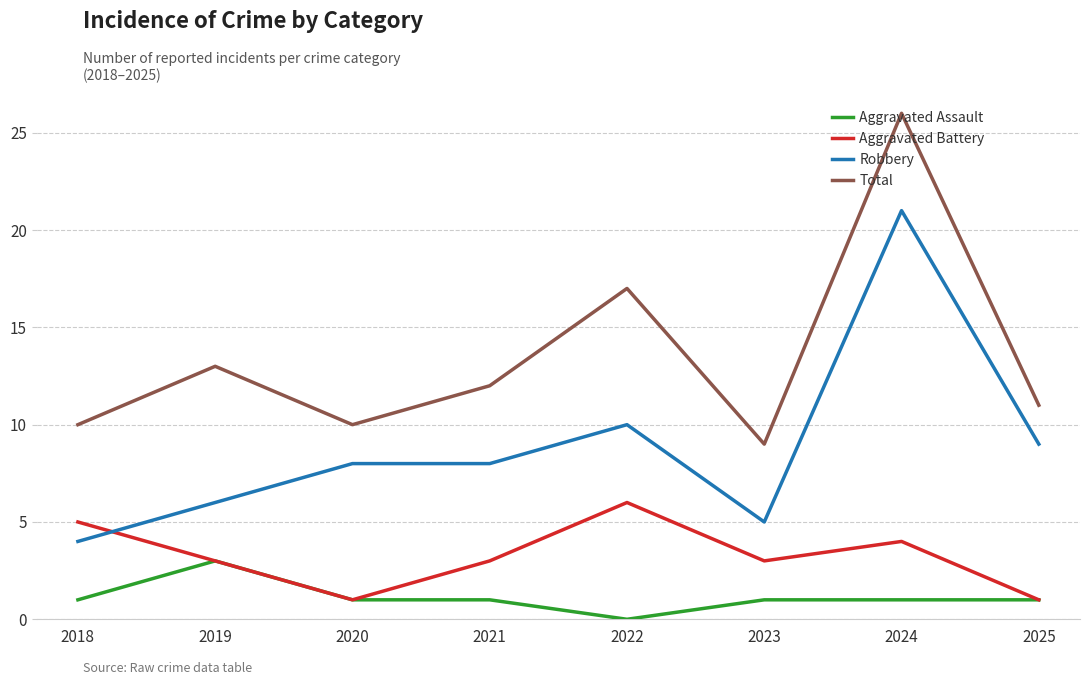

List the series in order of their peak value, lowest first.

Aggravated Assault, Aggravated Battery, Robbery, Total